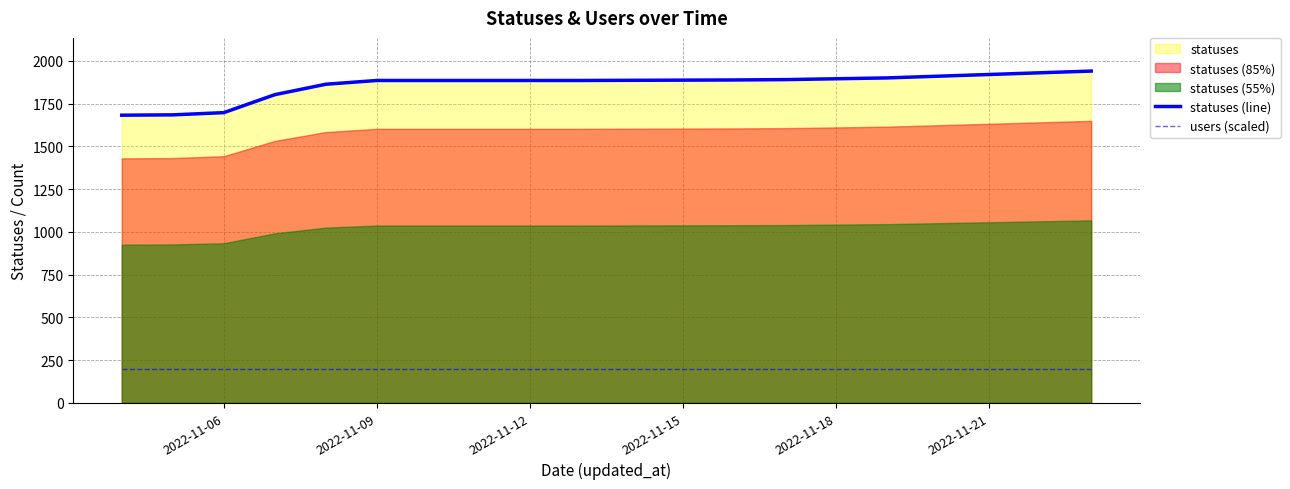

What is the highest value of the users (scaled) series?

200